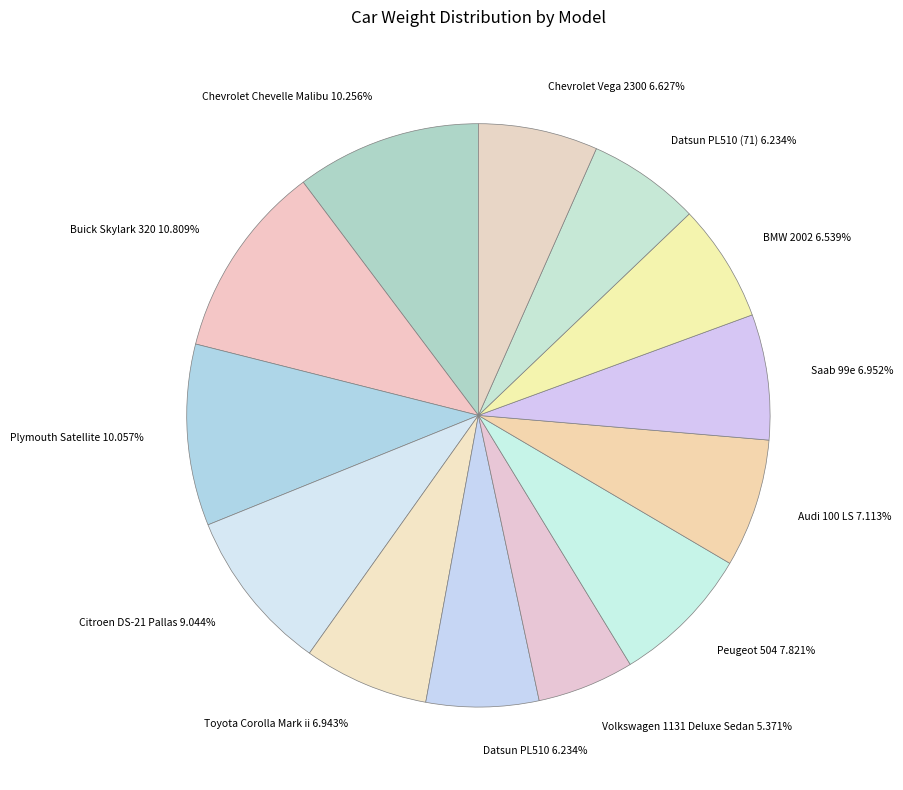

What is the total percentage of Saab 99e and Chevrolet Vega 2300?

13.6%